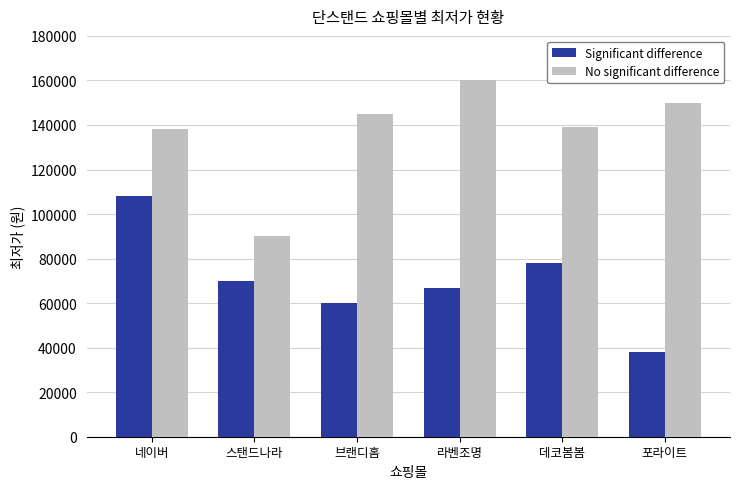

What is the average value of the No significant difference series?

137000